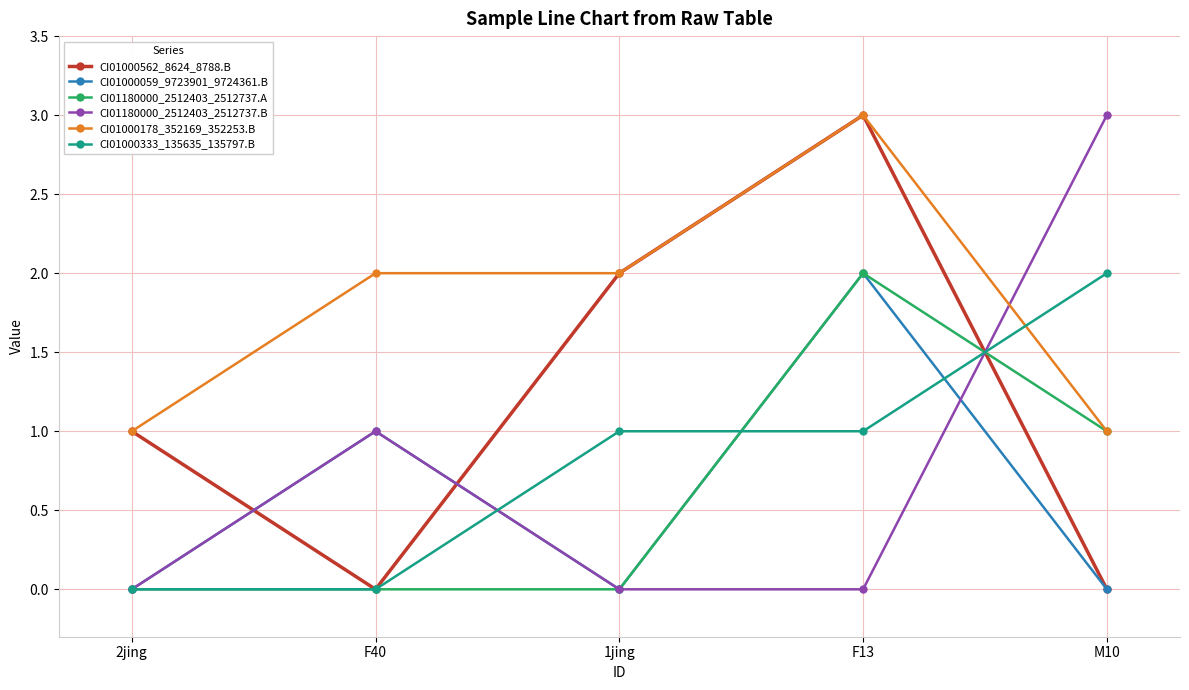

What is the average value of the CI01000562_8624_8788.B series?

1